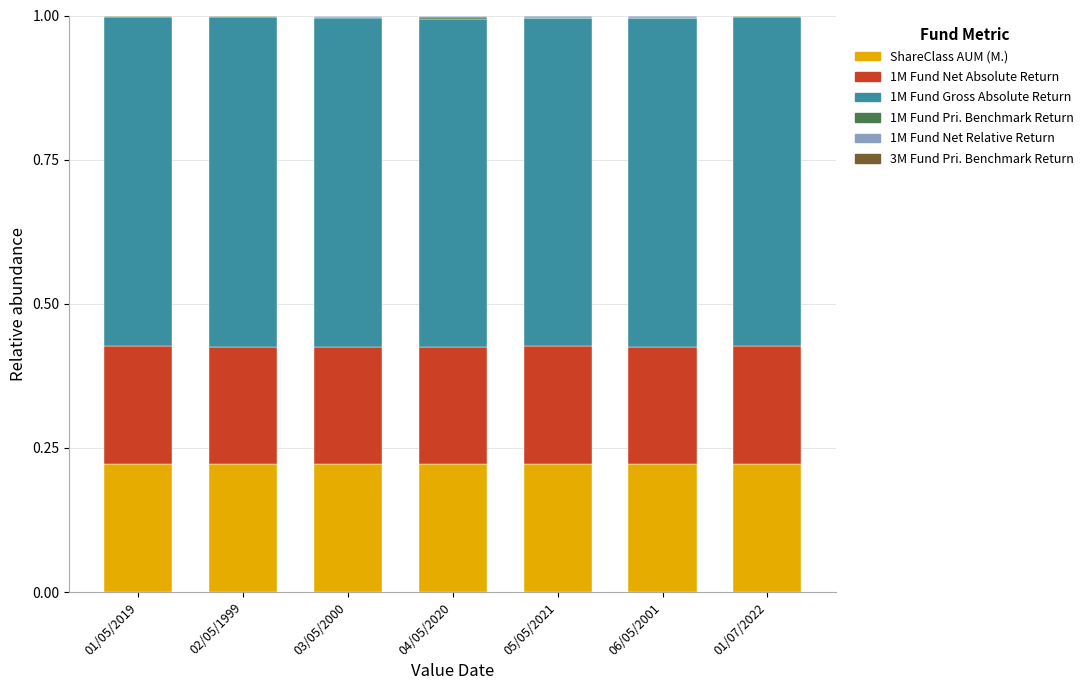

Are the bars horizontal?

No